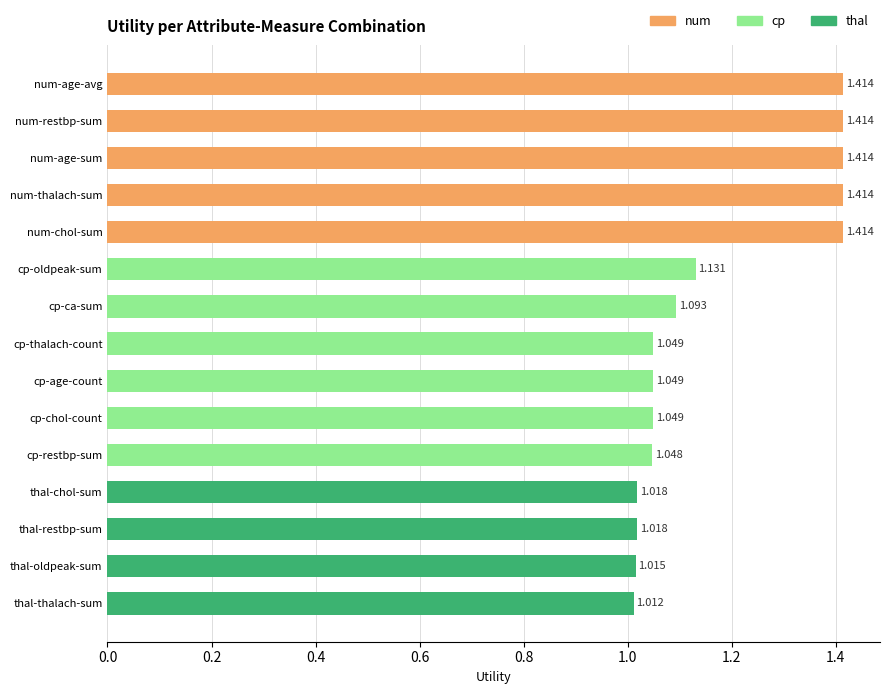

What is the label of the 13th bar from the bottom?

num-age-sum